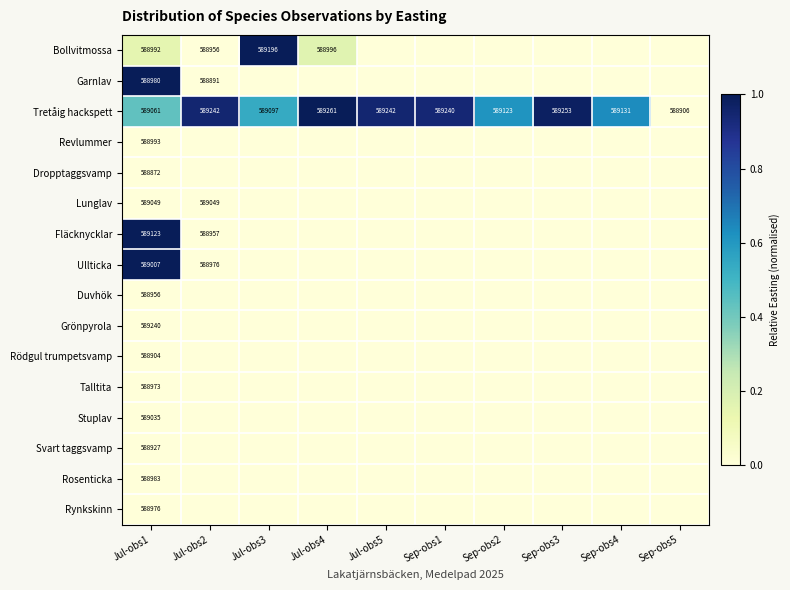

What is the difference between the maximum and minimum values in the Tretåig hackspett series?

355